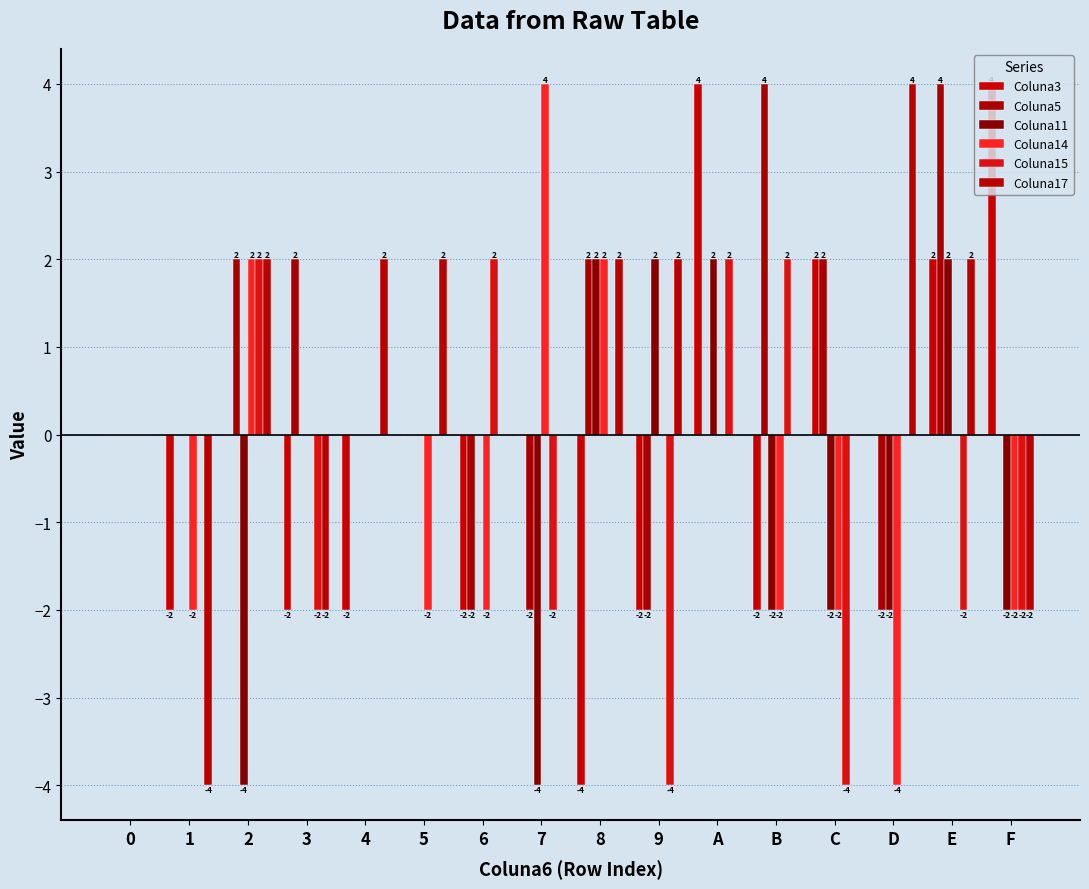

The value of Coluna15 at 1 is 4. True or false?

False